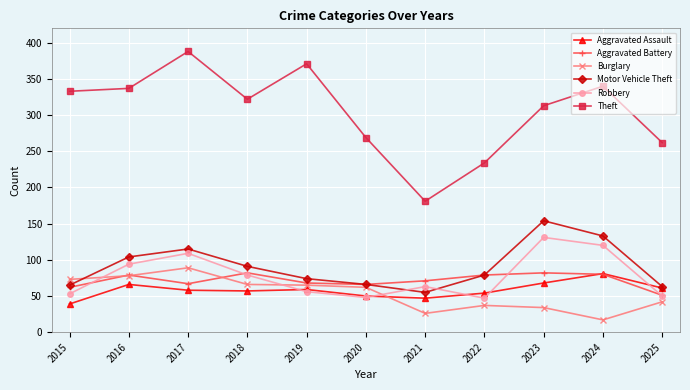

True or false: Burglary and Theft intersect in this chart.

False